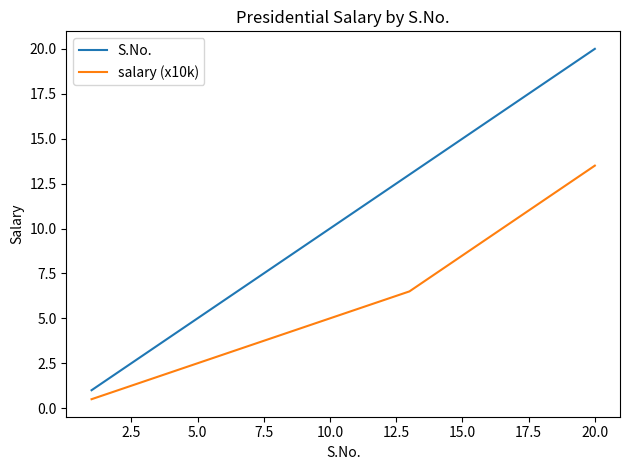

Which series has the largest range (max minus min)?

S.No.